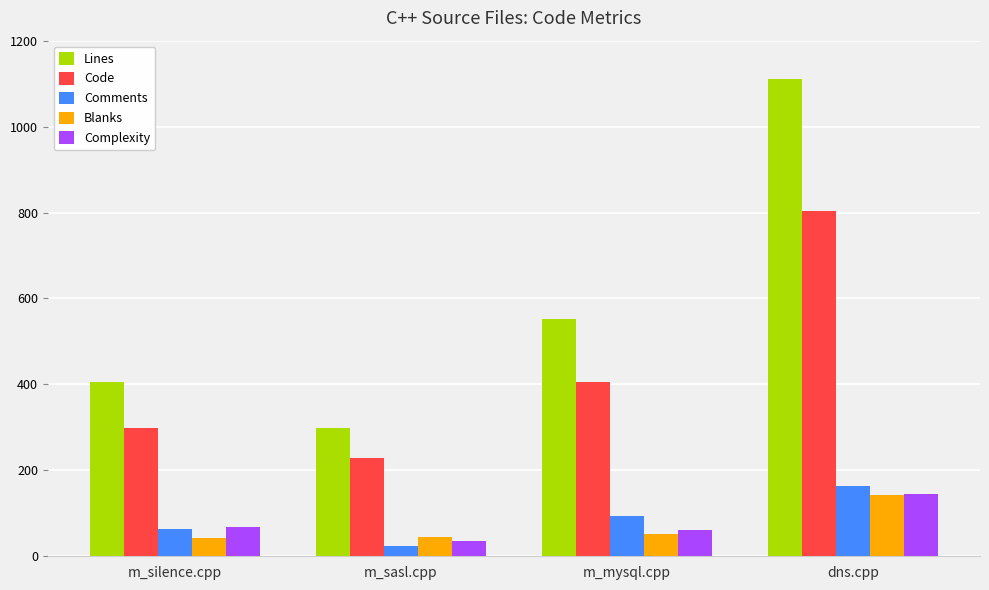

What is the difference between the Complexity values at dns.cpp and m_mysql.cpp?

84